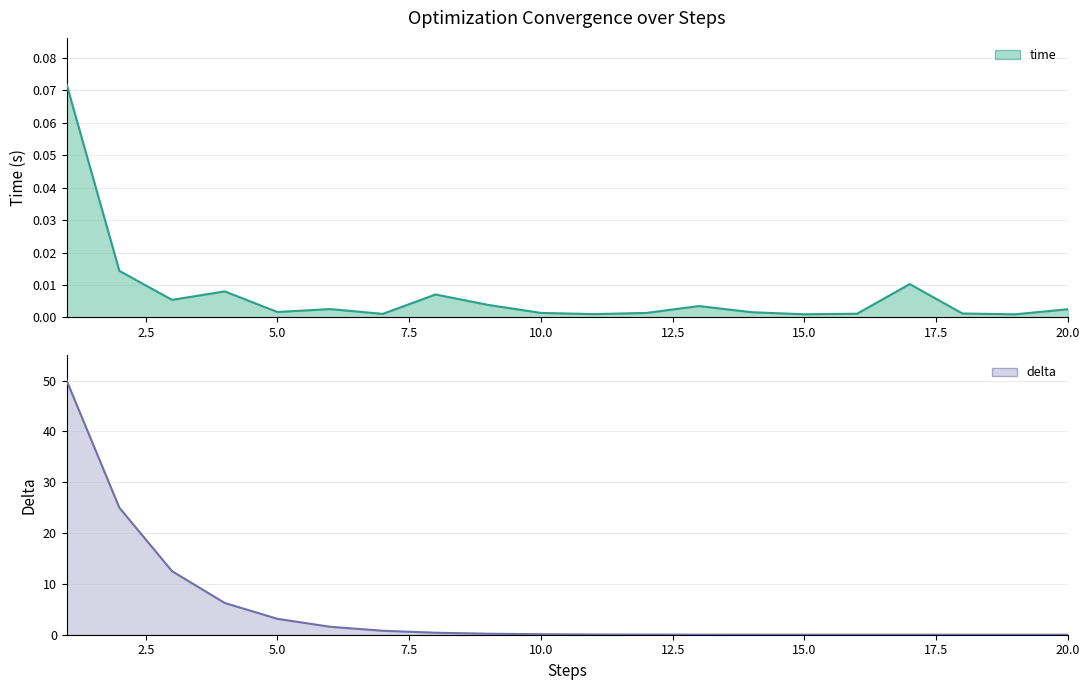

Reading left to right, list all the values displayed in this chart.

time: 0.1	0.0	0.0	0.0	0.0	0.0	0.0	0.0	0.0	0.0	0.0	0.0	0.0	0.0	0.0	0.0	0.0	0.0	0.0	0.0
delta: 50.0	25.0	12.5	6.3	3.1	1.6	0.8	0.4	0.2	0.1	0.0	0.0	0.0	0.0	0.0	0.0	0.0	0.0	0.0	0.0